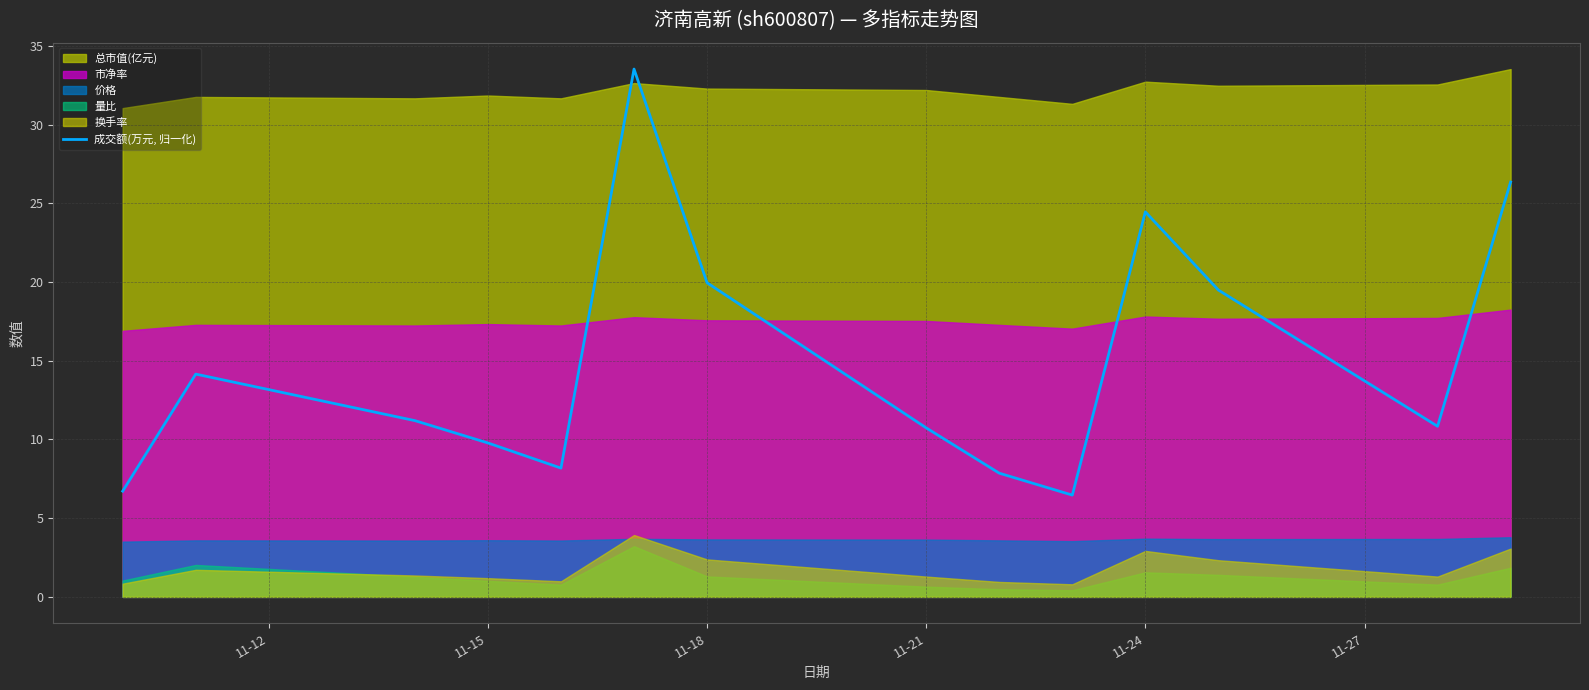

What is the sum of all values?

209.7